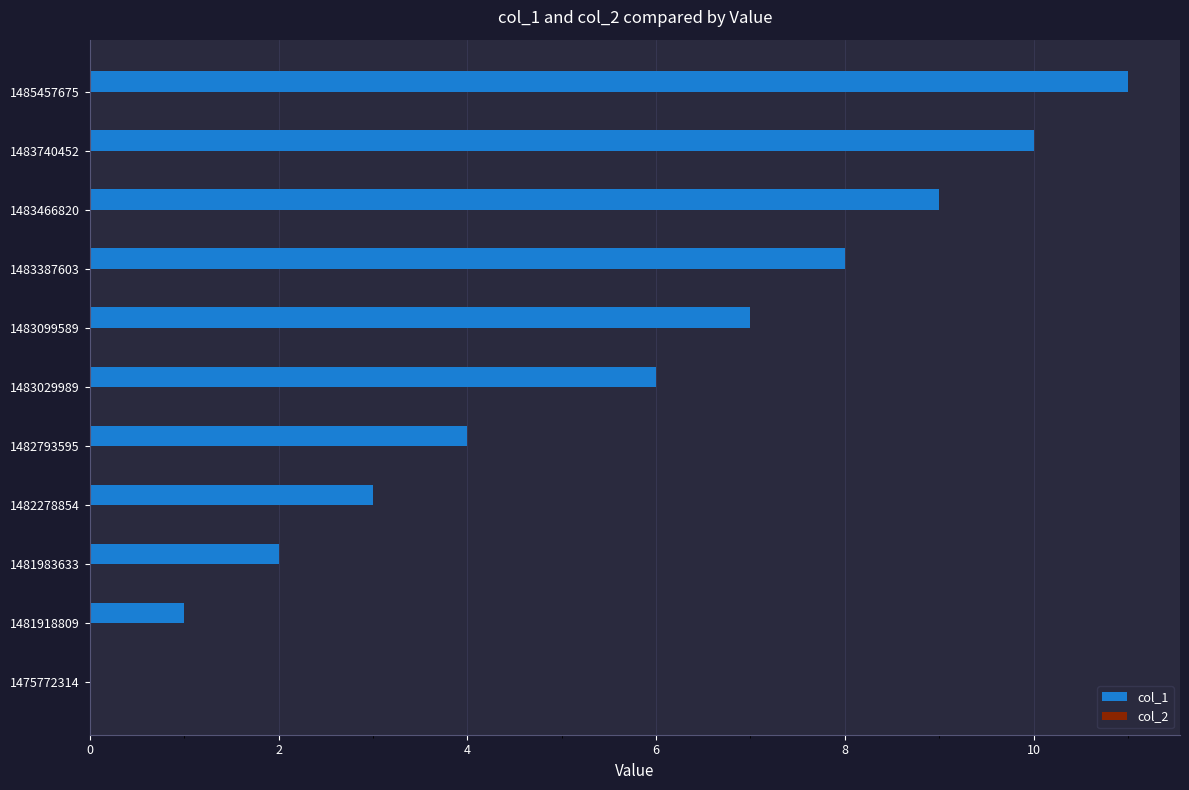

Is it true that the value at 1483029989 is 11?

False